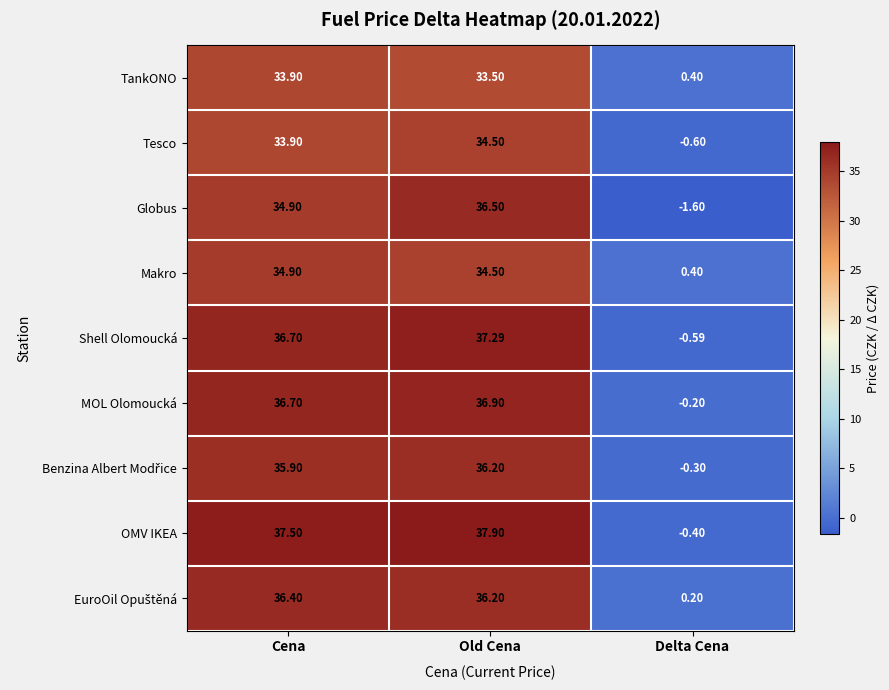

At which label does OMV IKEA first exceed 37?

Cena